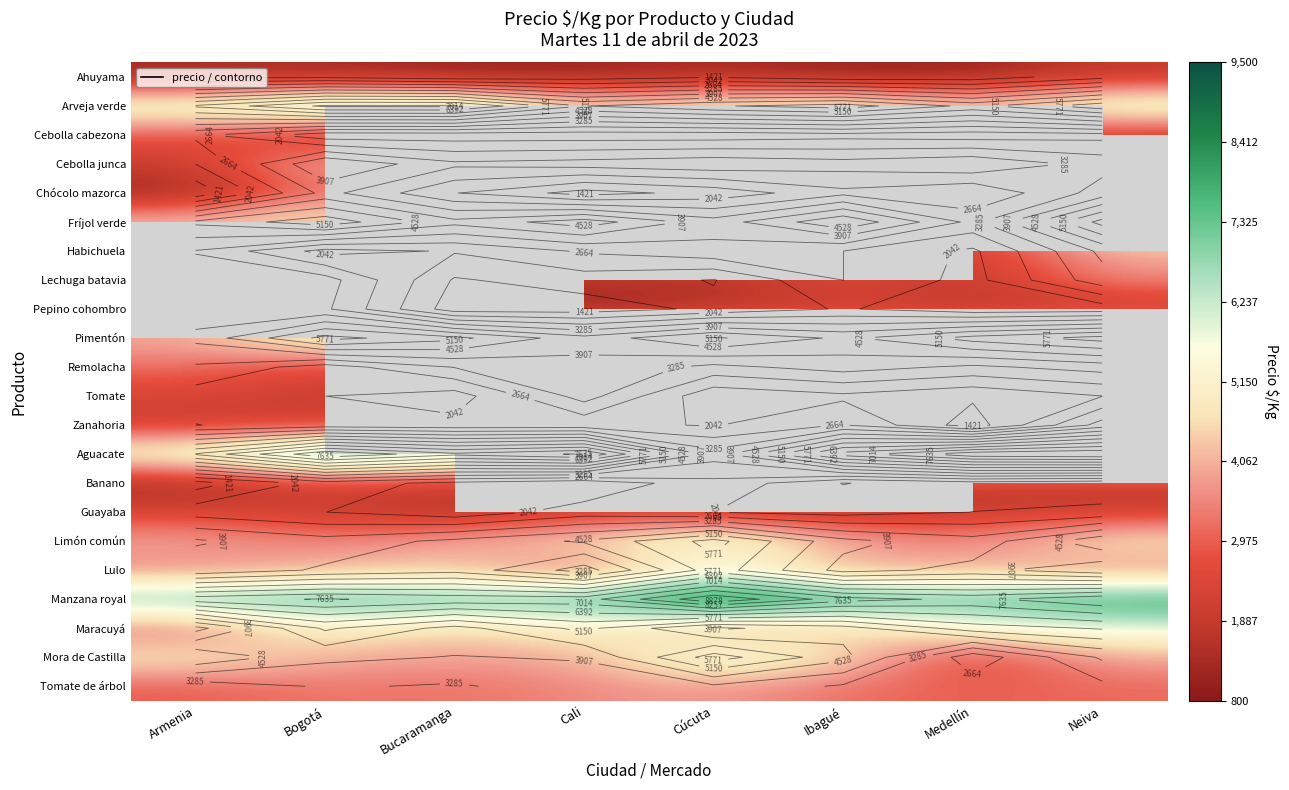

The Tomate series shows 3138.6 at Ibagué. True or false?

False